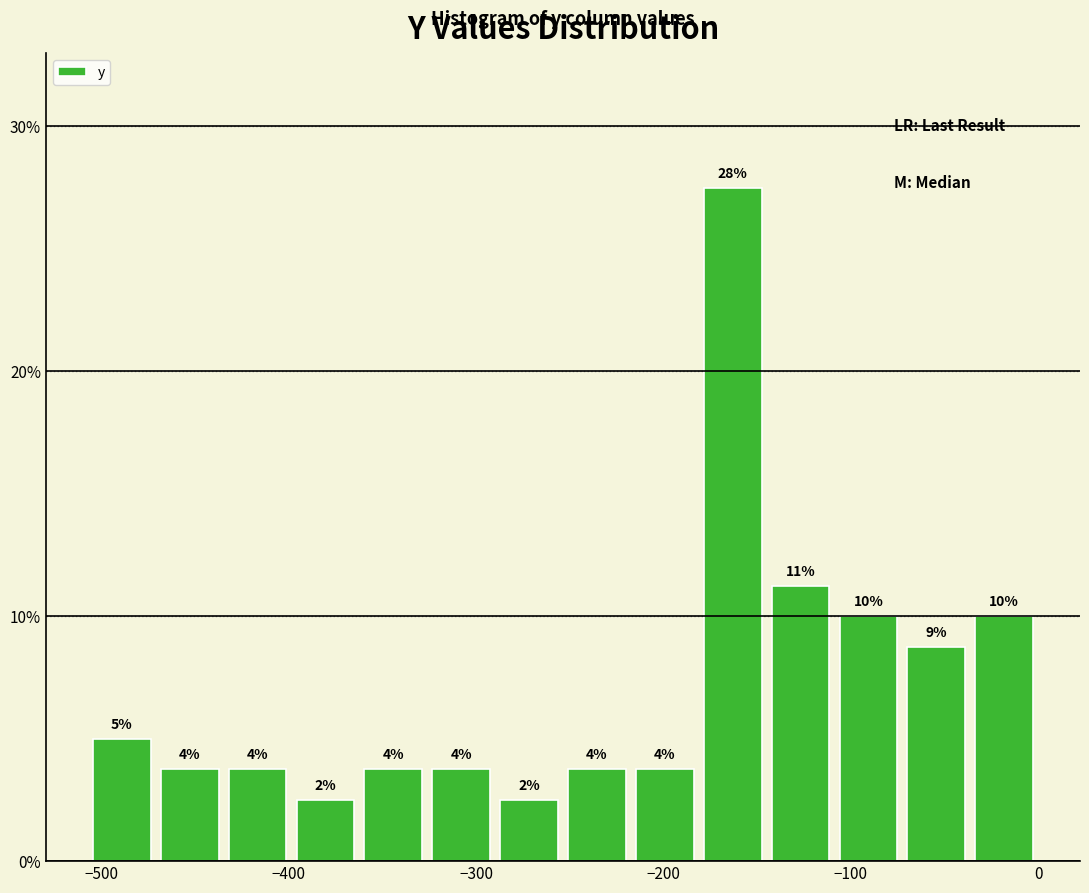

Around what value on the x-axis is the tallest bar? Give the approximate position of its centre, as read against the axis.

-160